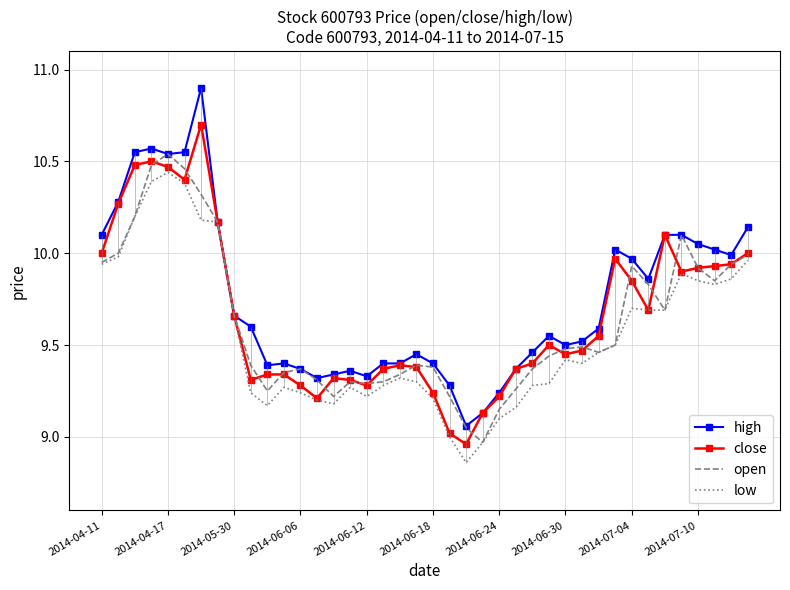

At which label does open first exceed 9?

2014-04-11